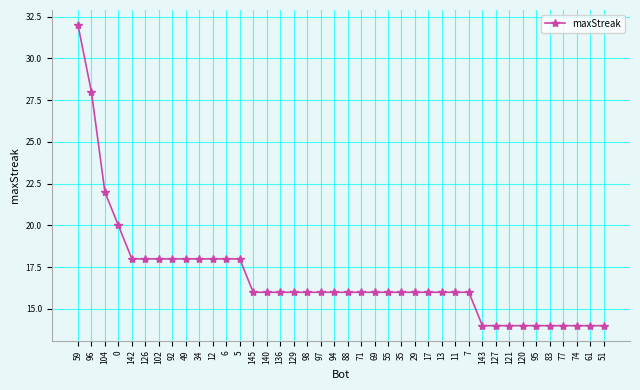

What is the minimum value shown in the chart?

14